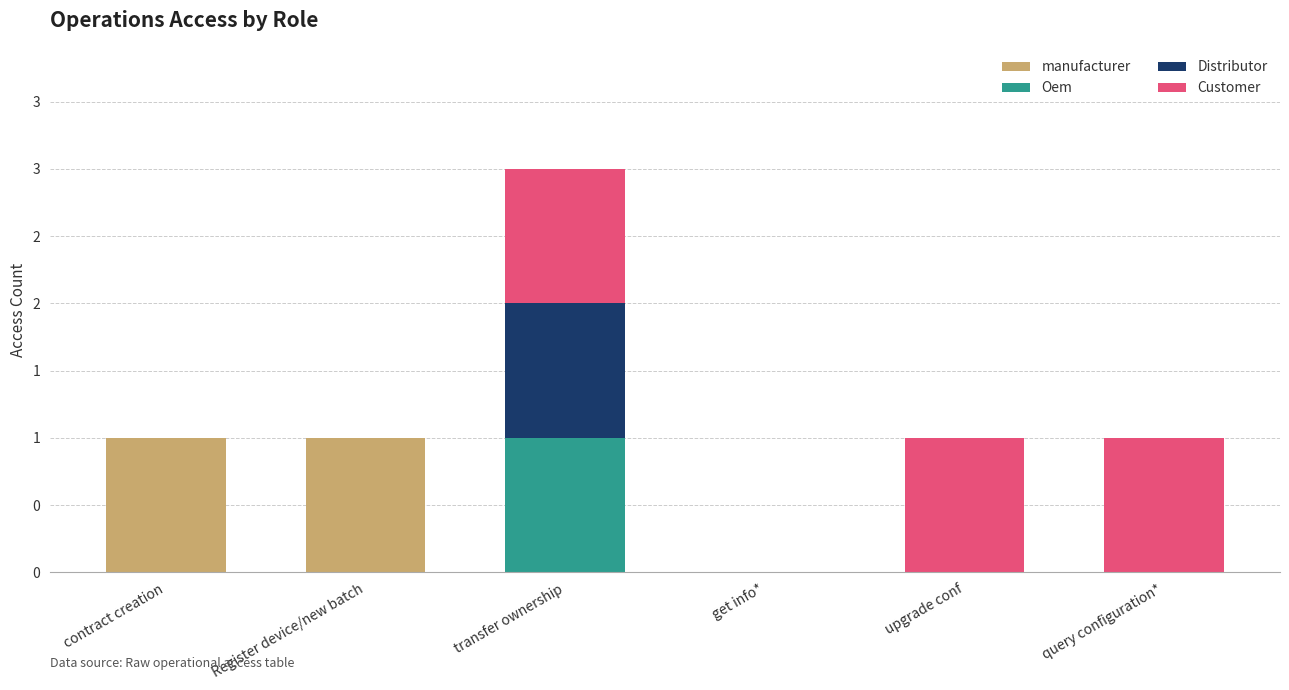

What are all the series names shown in the legend?

manufacturer, Oem, Distributor, Customer